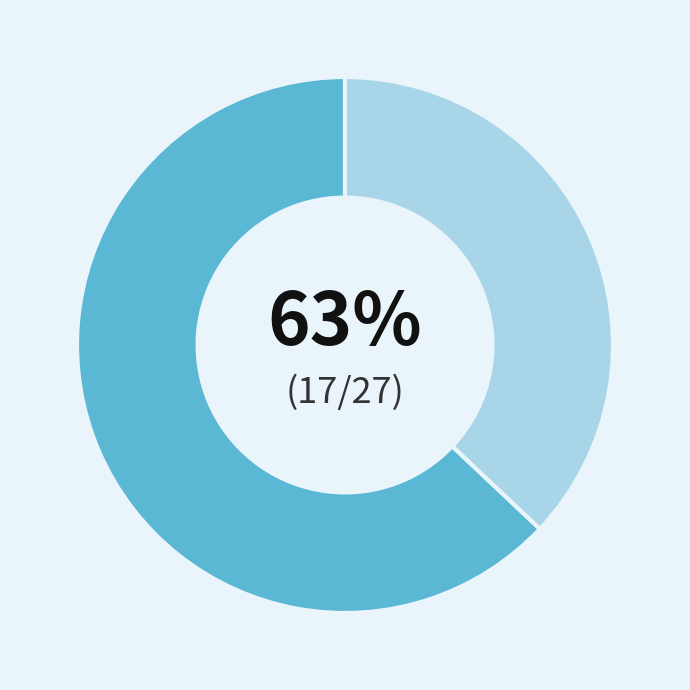

To the nearest percent, what is the average slice percentage?

50%